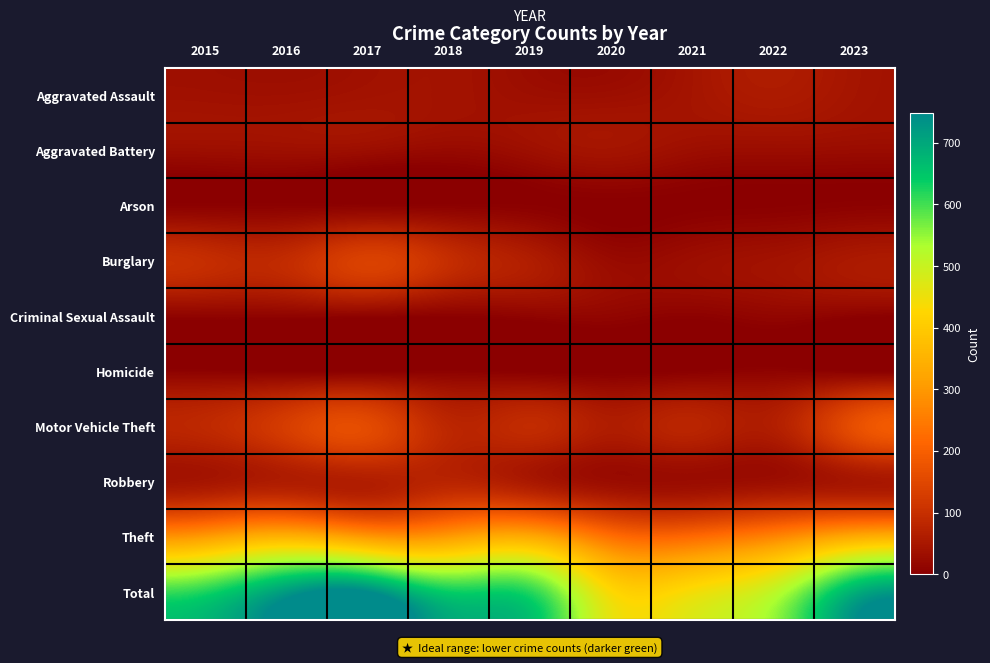

What is the difference between the highest and lowest values at 2017?

746